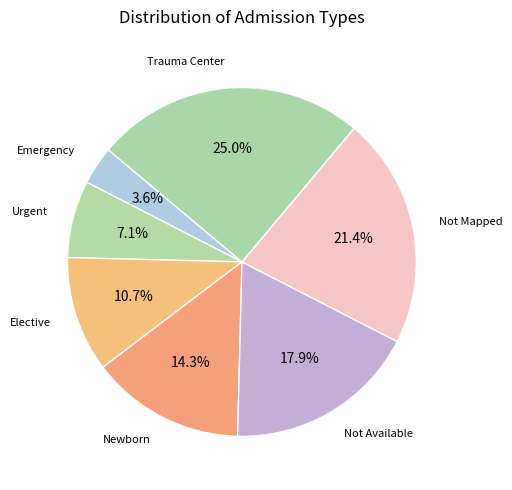

Rank the categories by value from highest to lowest.

Trauma Center, Not Mapped, Not Available, Newborn, Elective, Urgent, Emergency